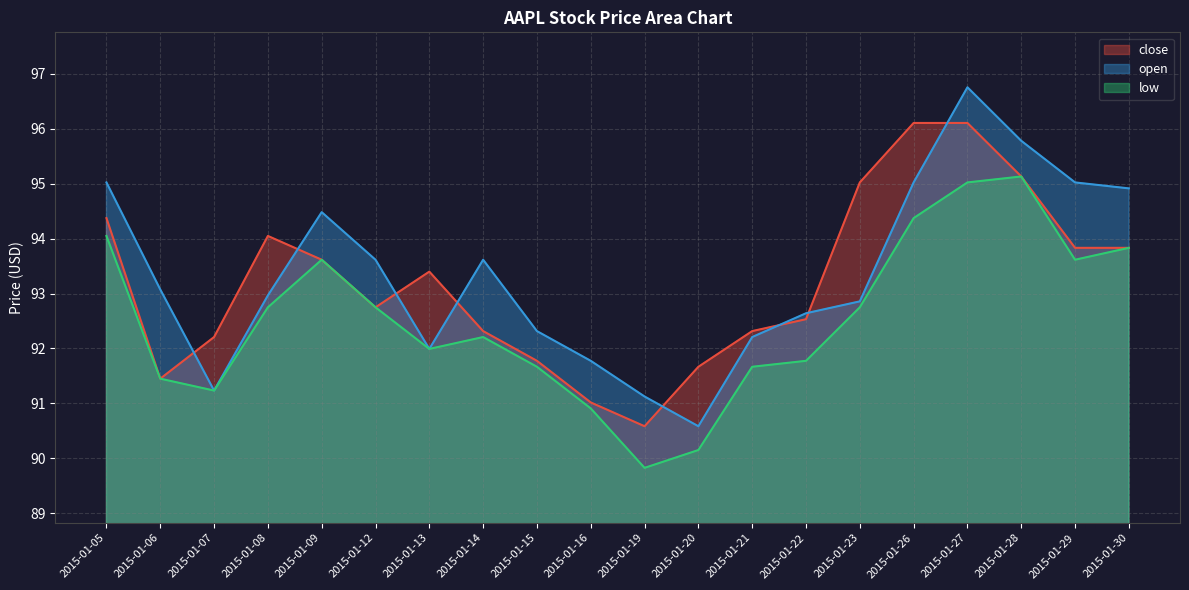

Where is open nearest to the value 93?

2015-01-08